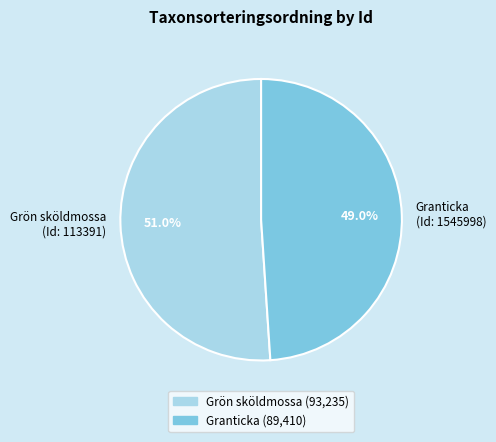

Rank the categories by value from lowest to highest.

Granticka (Id: 1545998), Grön sköldmossa (Id: 113391)